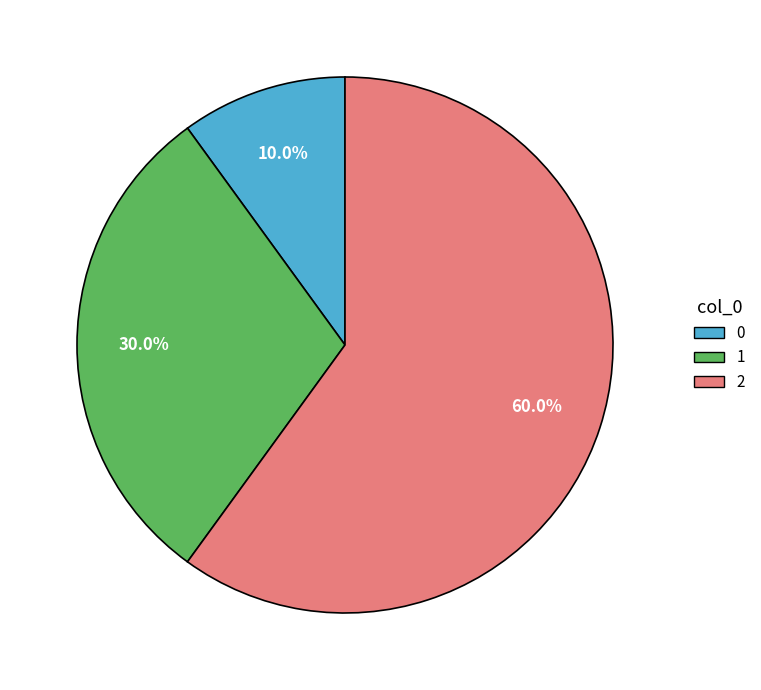

Rank the categories by value from lowest to highest.

0, 1, 2